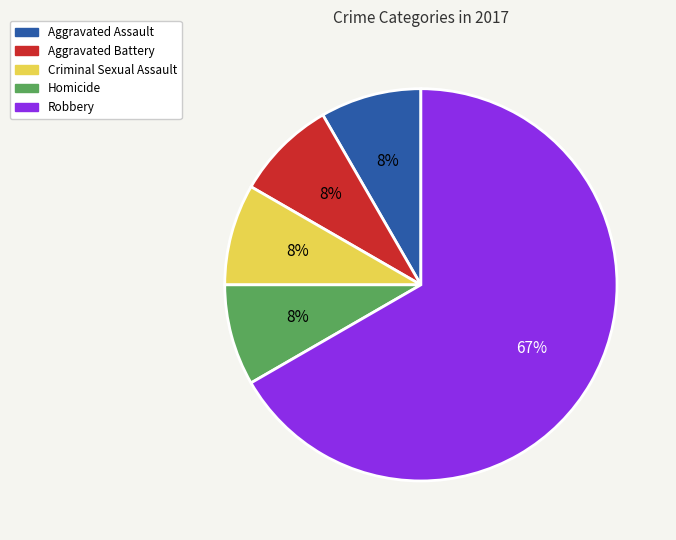

What is the majority slice?

Robbery